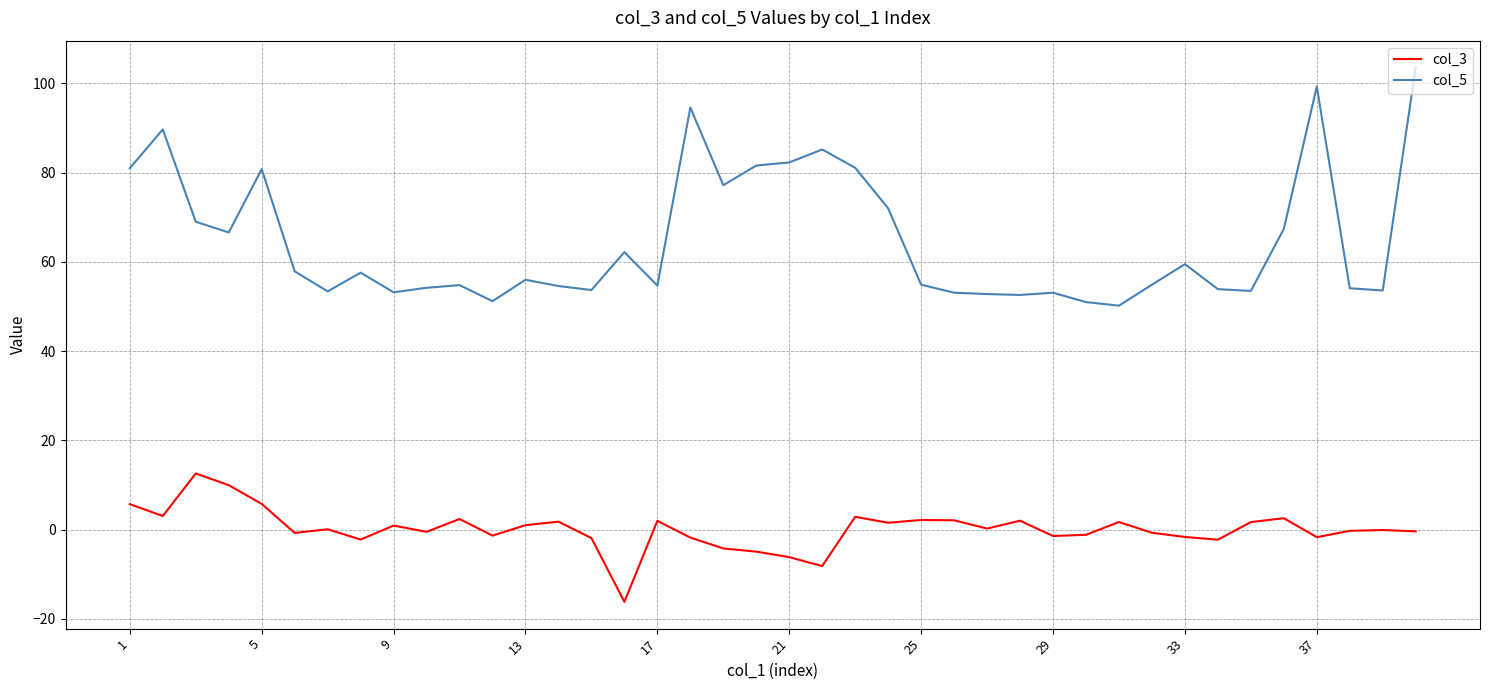

Rank the series by their maximum value, from highest to lowest.

col_5, col_3